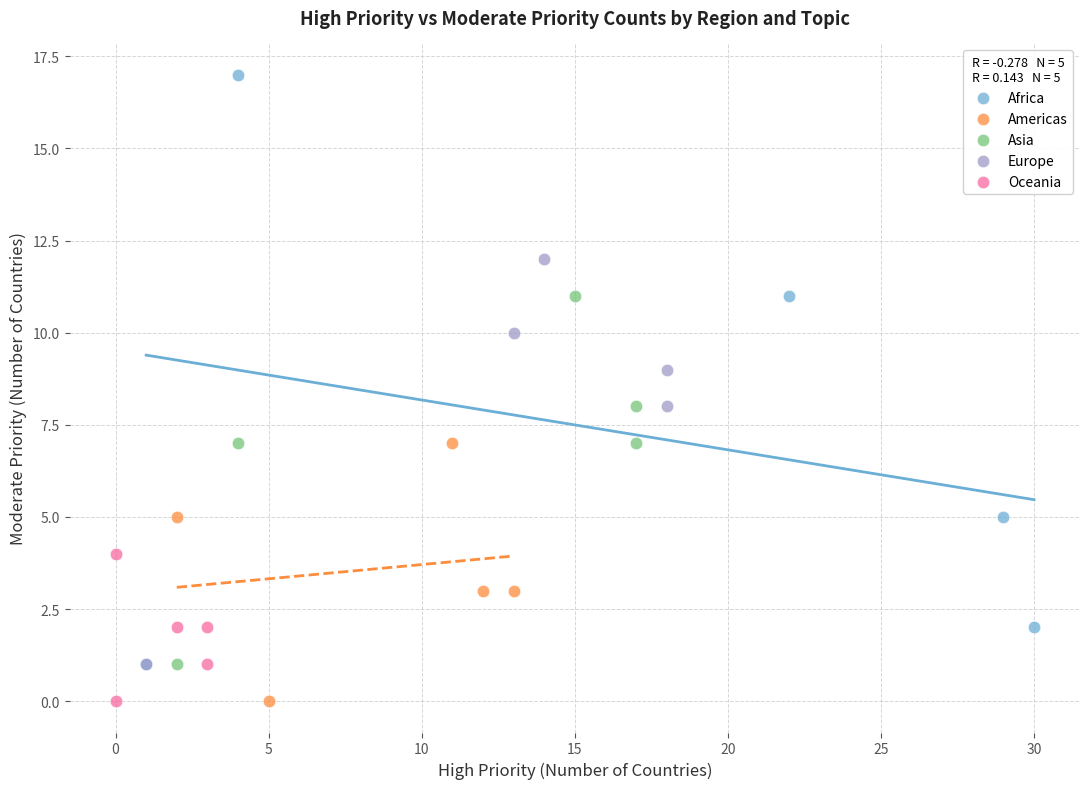

Which series contains the highest Y value?

Africa